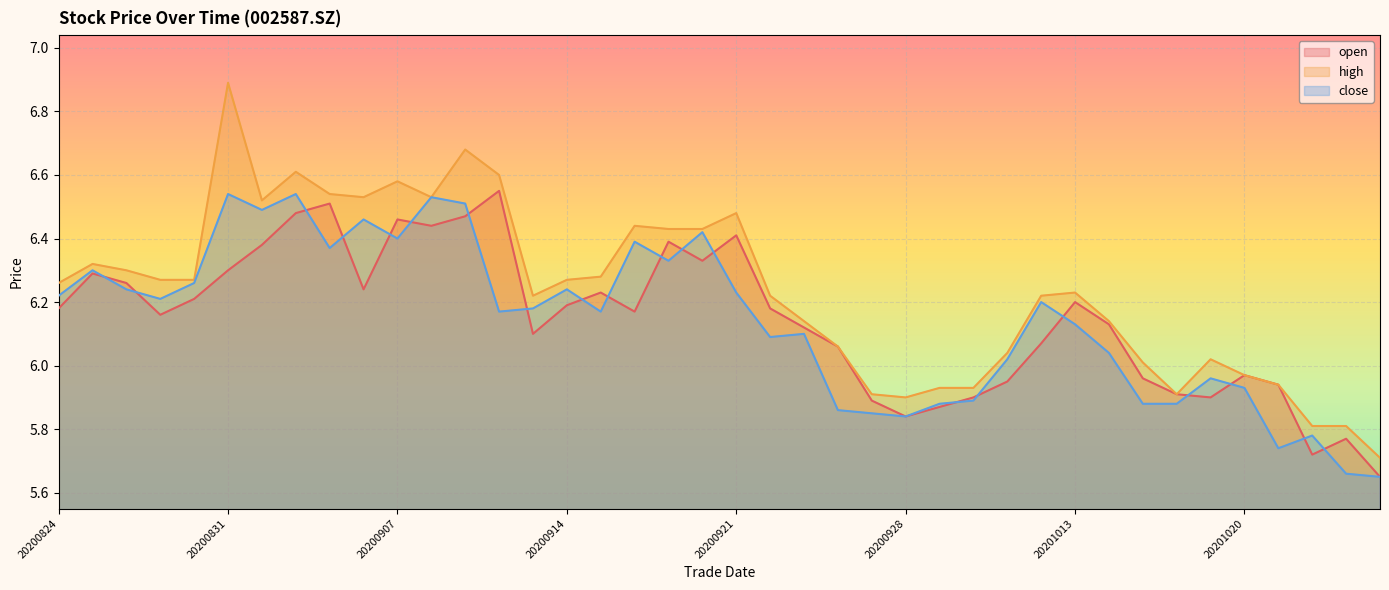

Which series has the largest range (max minus min)?

high